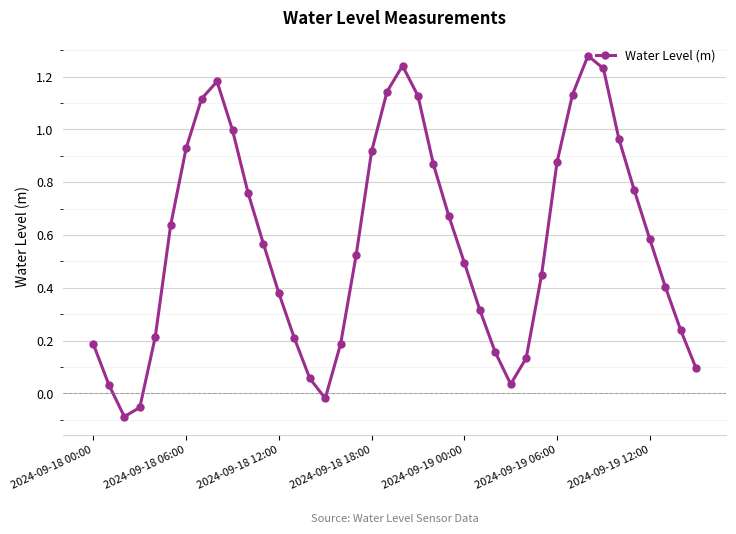

What is the difference between the maximum and minimum values?

1.4